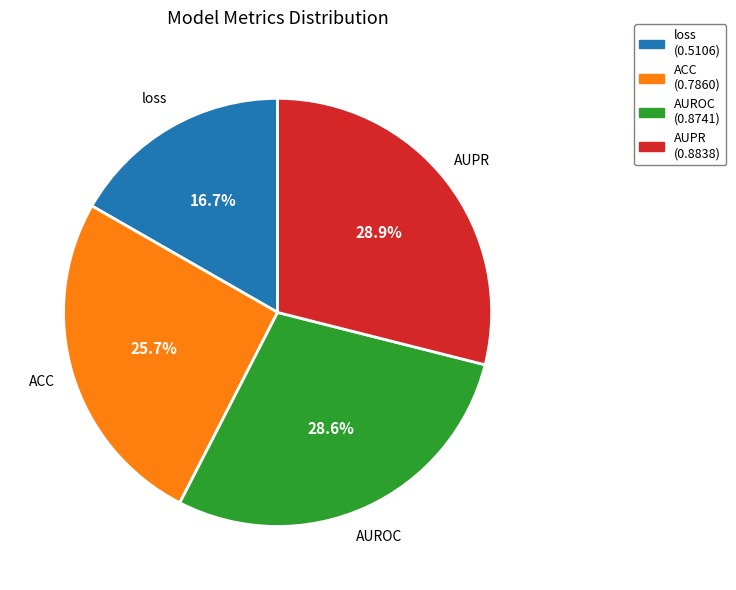

How many slices are in this pie chart?

4